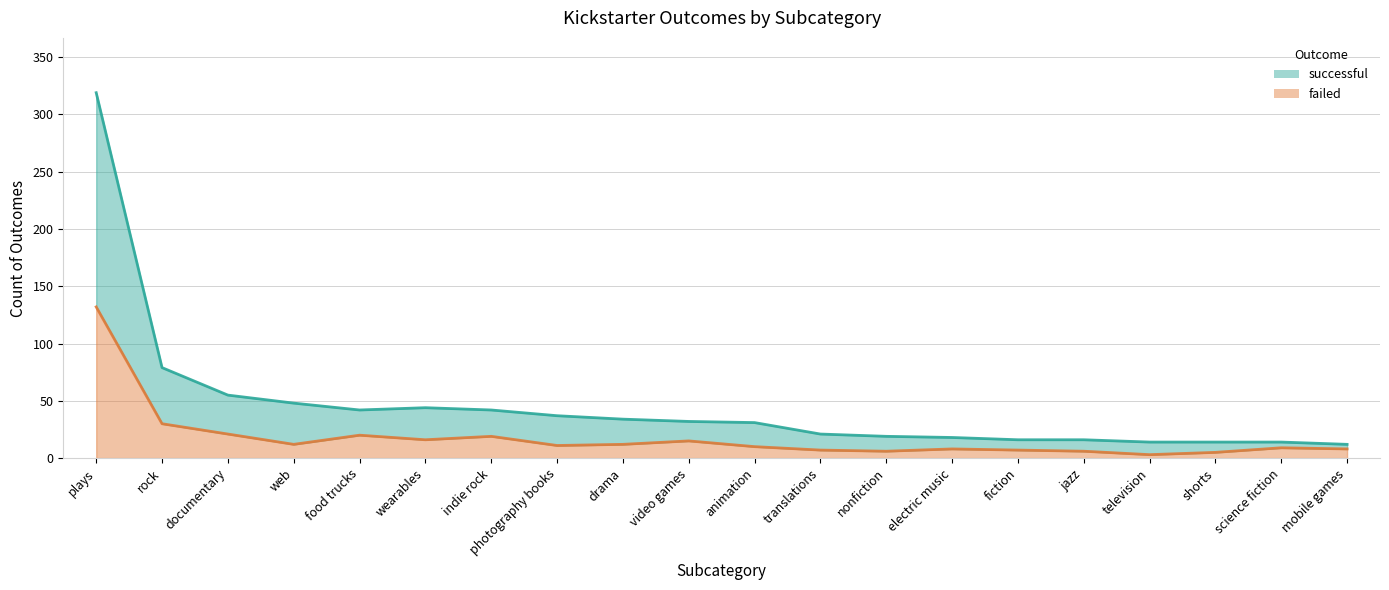

What is the spread (max minus min) of values at shorts?

9